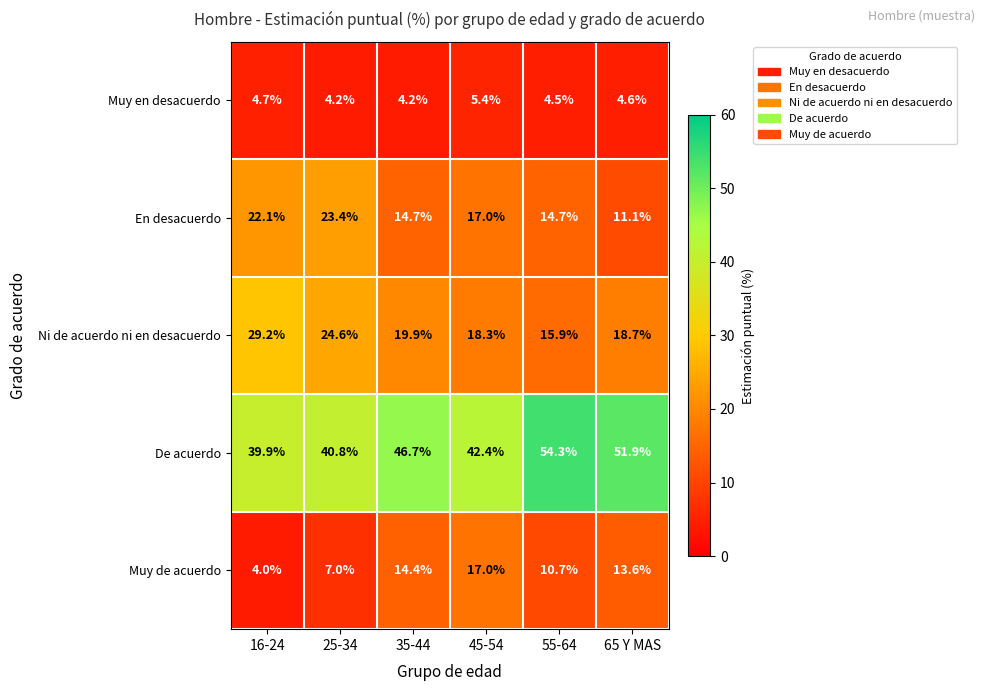

What is the total value across all series at 16-24?

99.9